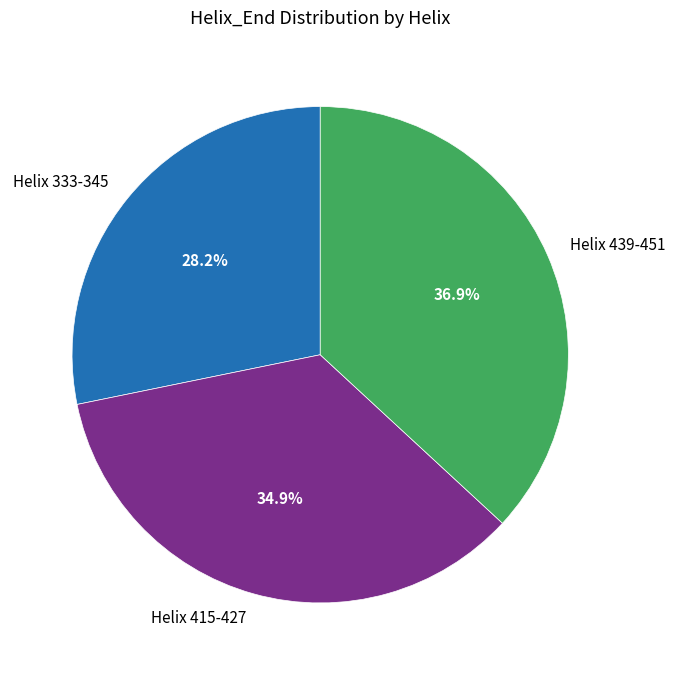

The Helix 439-451 slice represents 37% of the pie. True or false?

True